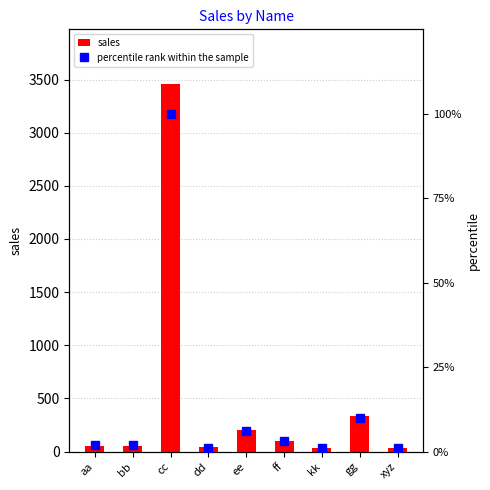

Rank the series at cc from lowest to highest value.

percentile rank within the sample, sales